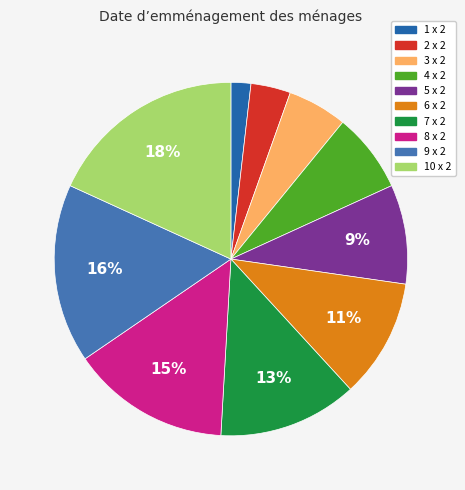

True or false: 1 x 2 accounts for 2% of the total.

True